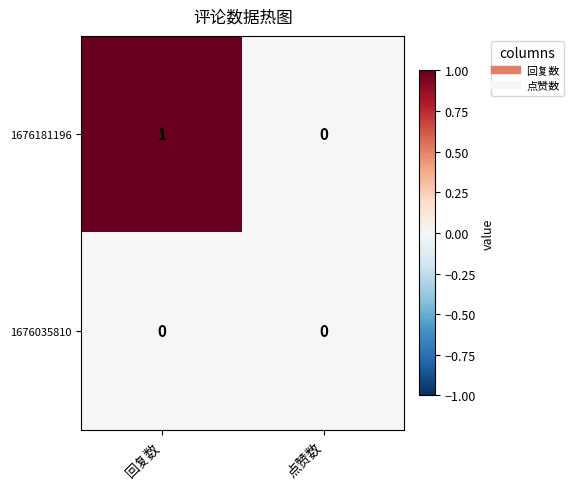

Rank the series at 回复数 from highest to lowest value.

1676181196, 1676035810